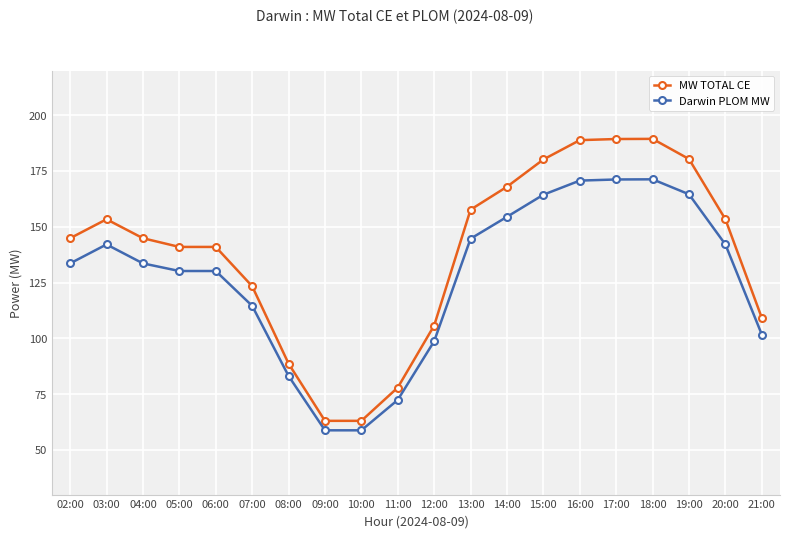

Where does the MW TOTAL CE series first go above 144?

02:00